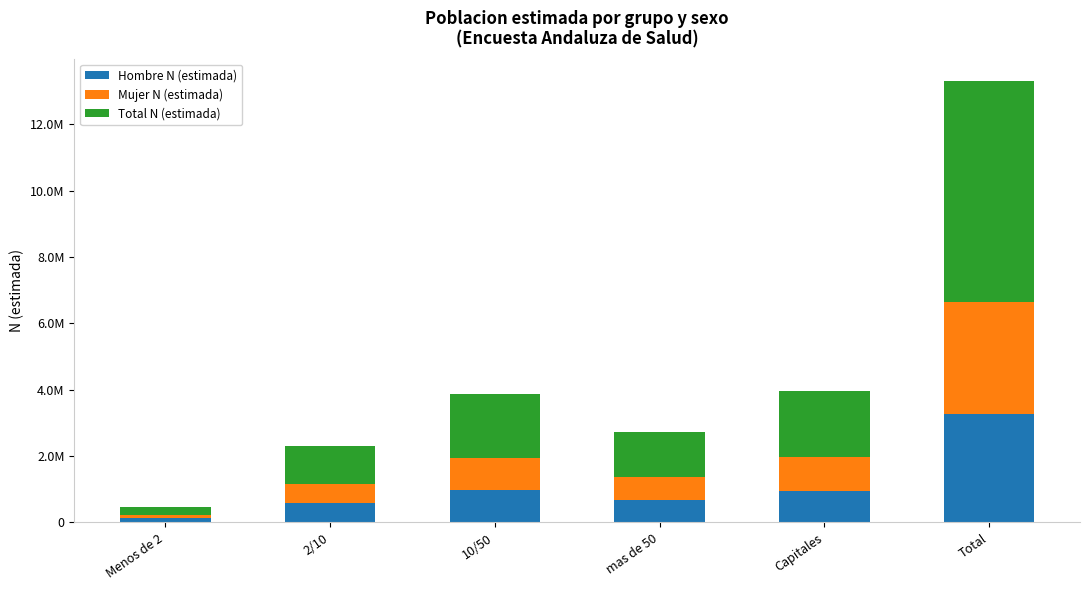

What is the average value of the Total N (estimada) series?

2218580